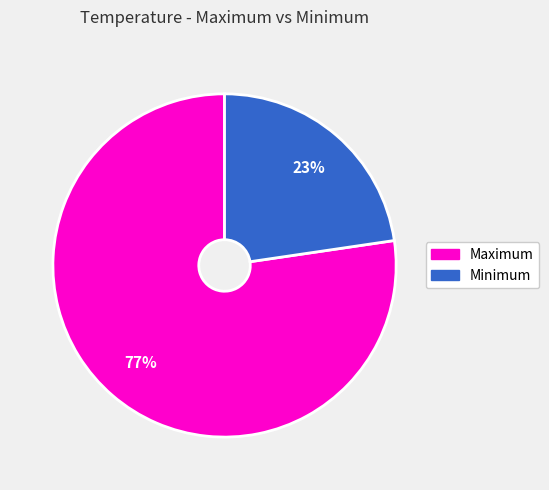

Which has a higher value, Minimum or Maximum?

Maximum